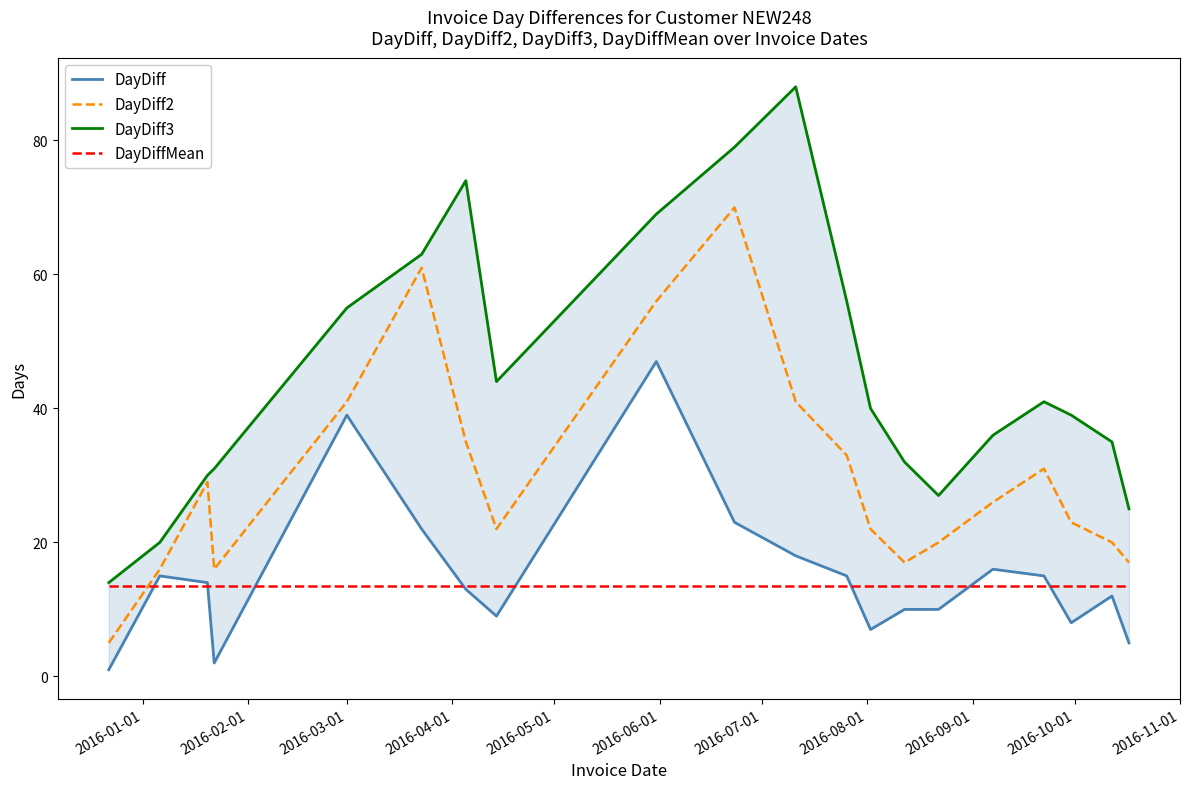

True or false: DayDiffMean and DayDiff2 cross at least once.

True